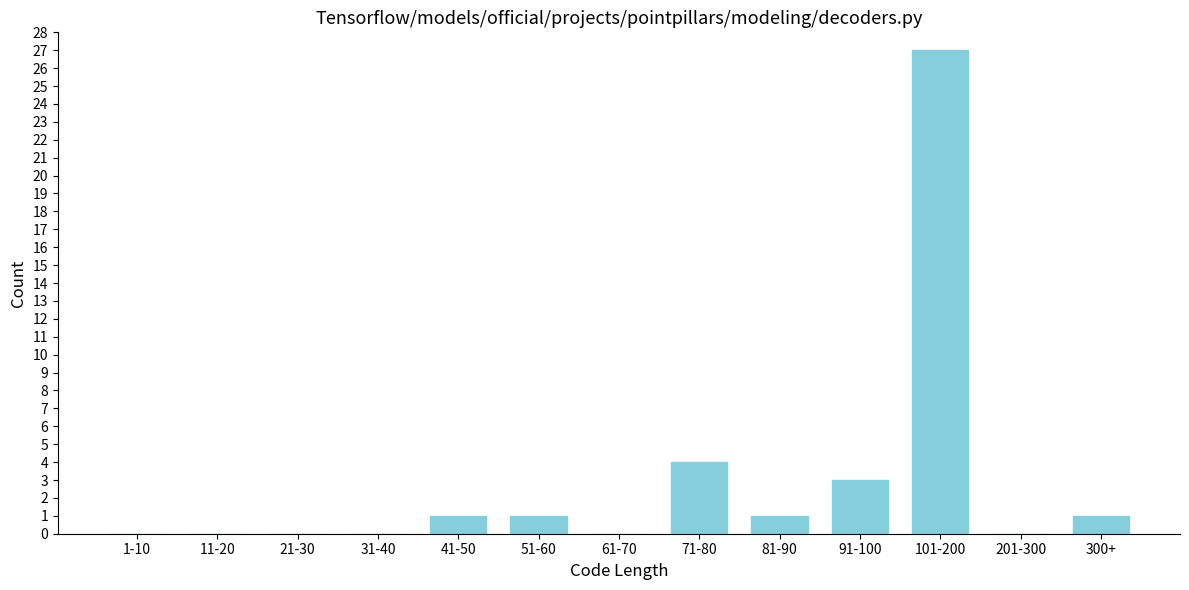

Reading left to right, what are all the values shown in this chart?

1-10=0	11-20=0	21-30=0	31-40=0	41-50=1	51-60=1	61-70=0	71-80=4	81-90=1	91-100=3	101-200=27	201-300=0	300+=1